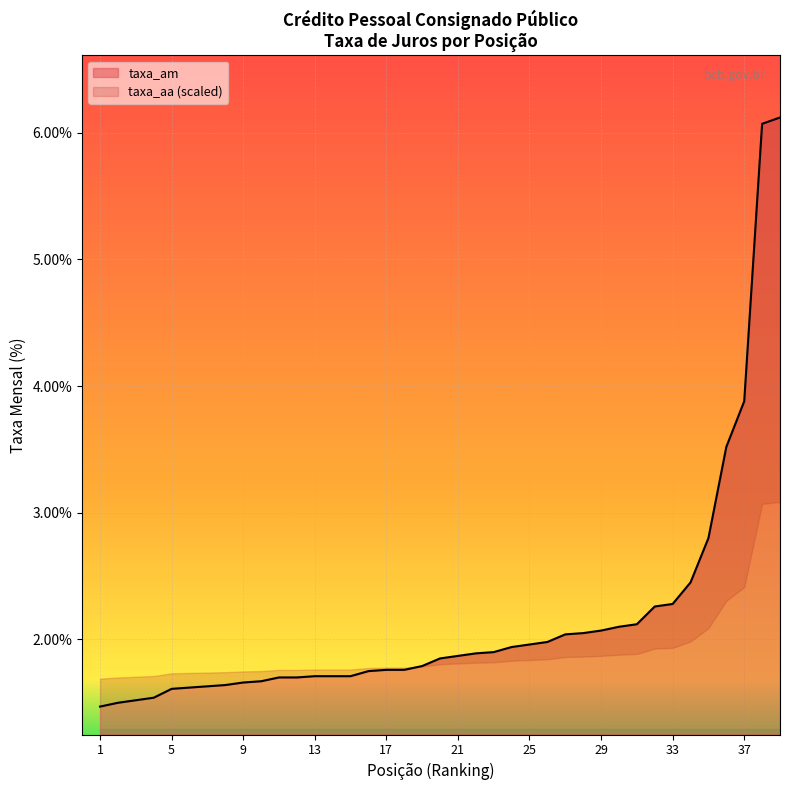

What is the difference between the second highest and second lowest values?

4.6